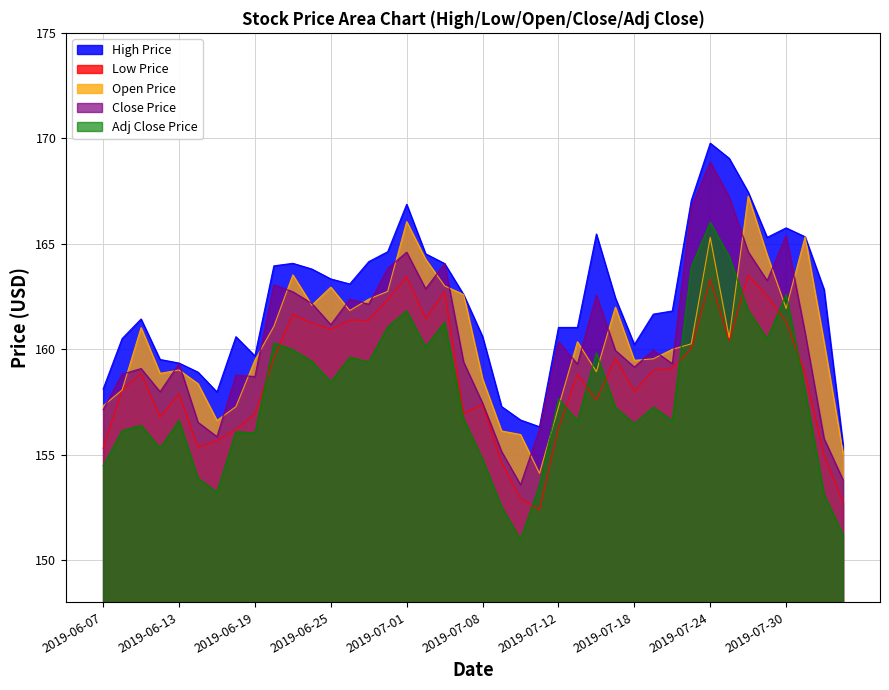

At which category does the chart reach its peak across all series?

2019-07-24